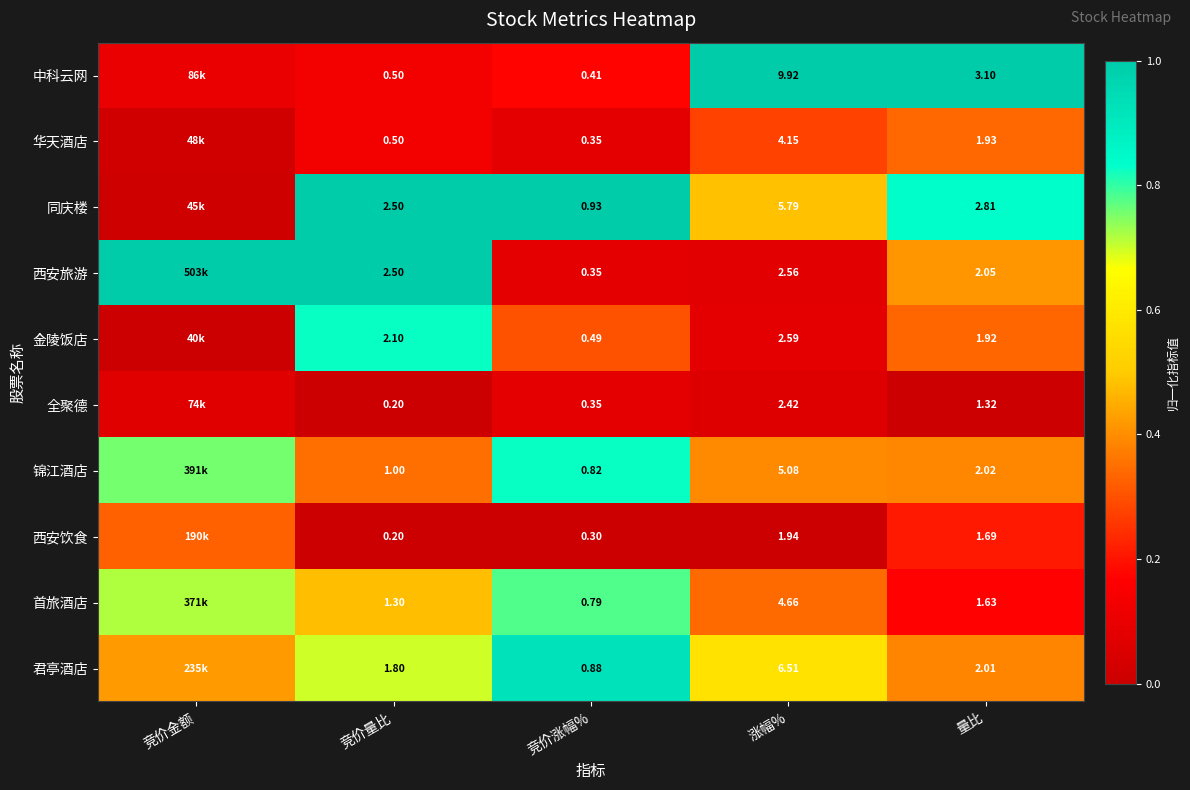

Which series changed the most between 竞价量比 and 竞价涨幅%?

西安旅游